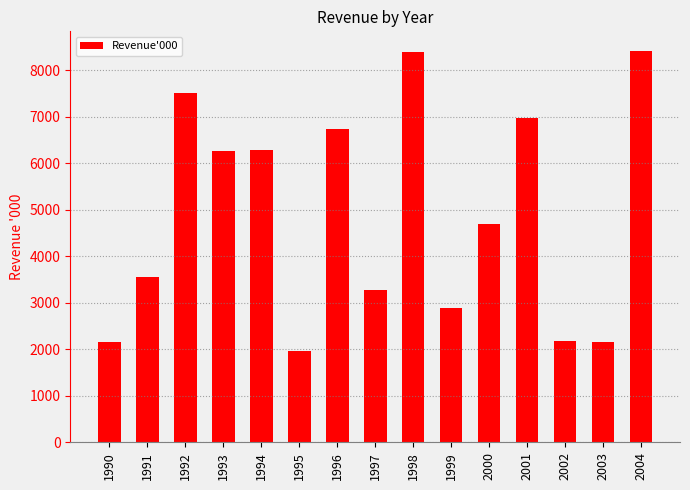

What is the average value?

4896